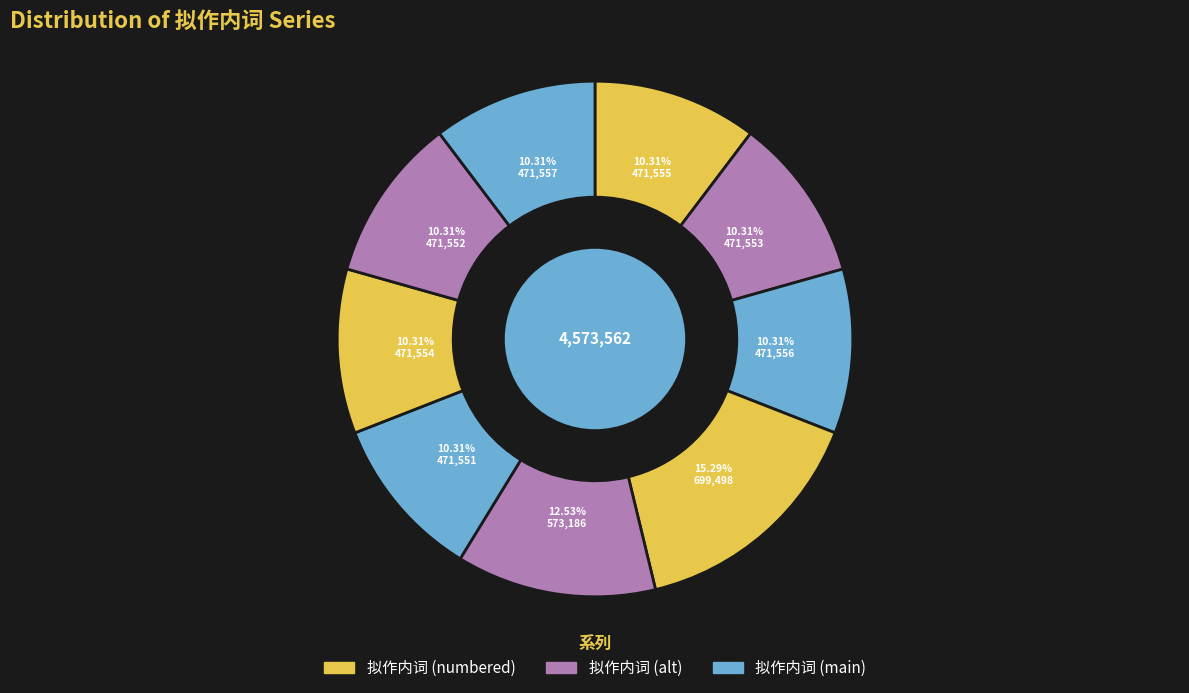

How many slices are in this pie chart?

9